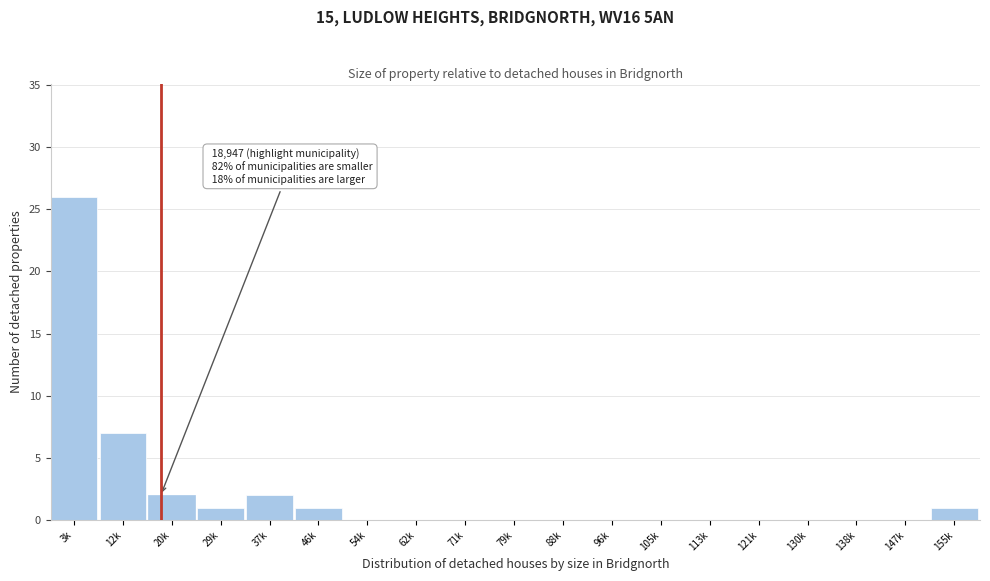

Reading left to right, extract all data points from this chart.

3k=26	12k=7	20k=2	29k=1	37k=2	46k=1	54k=0	62k=0	71k=0	79k=0	88k=0	96k=0	105k=0	113k=0	121k=0	130k=0	138k=0	147k=0	155k=1